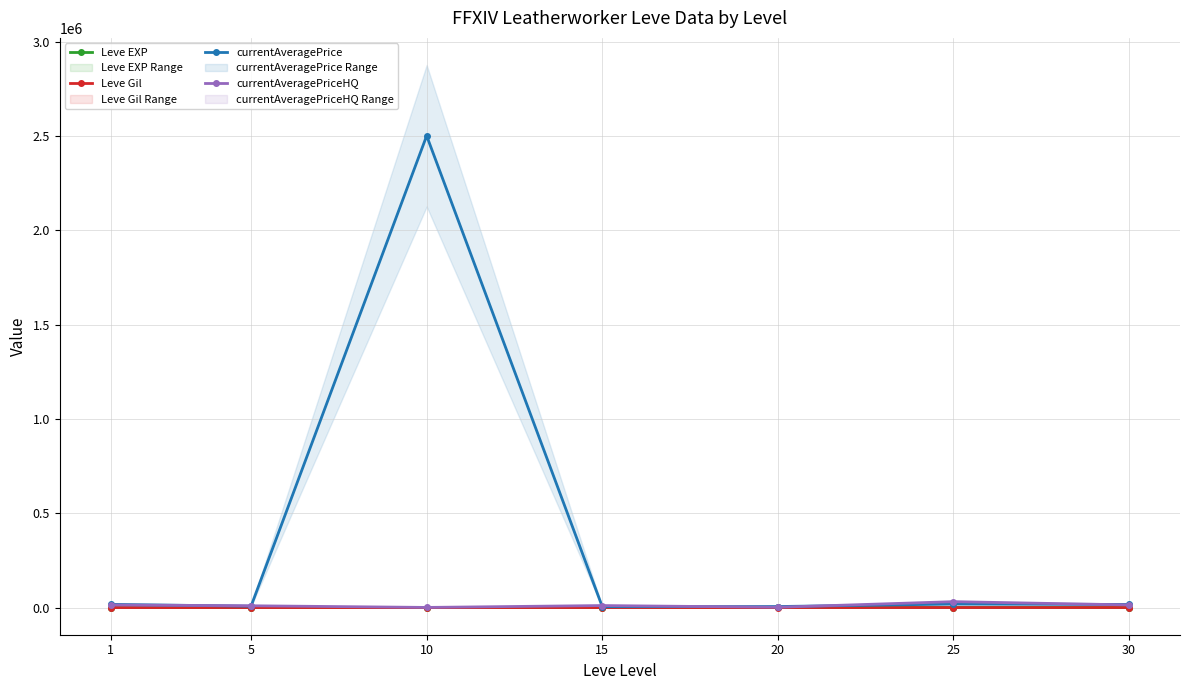

The value of currentAveragePriceHQ at 5 is 9783.0. True or false?

True